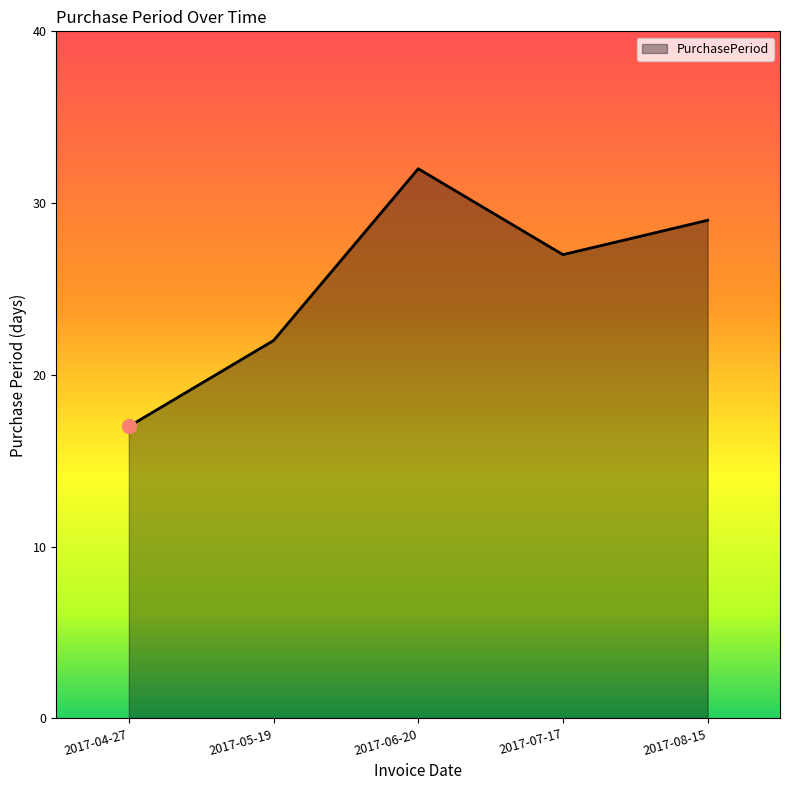

At which label does the data first exceed 27?

2017-06-20